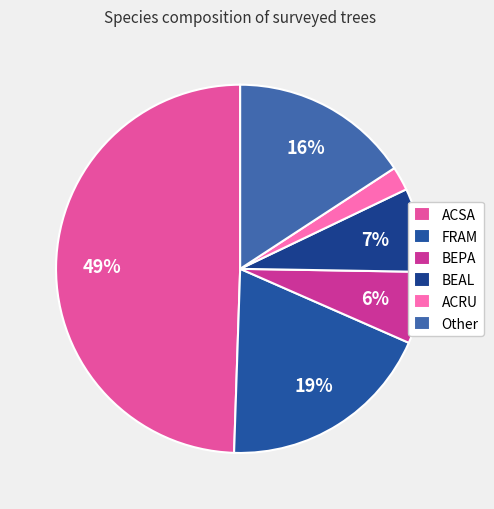

To the nearest percent, what is the difference between the largest and smallest slice percentages?

47%